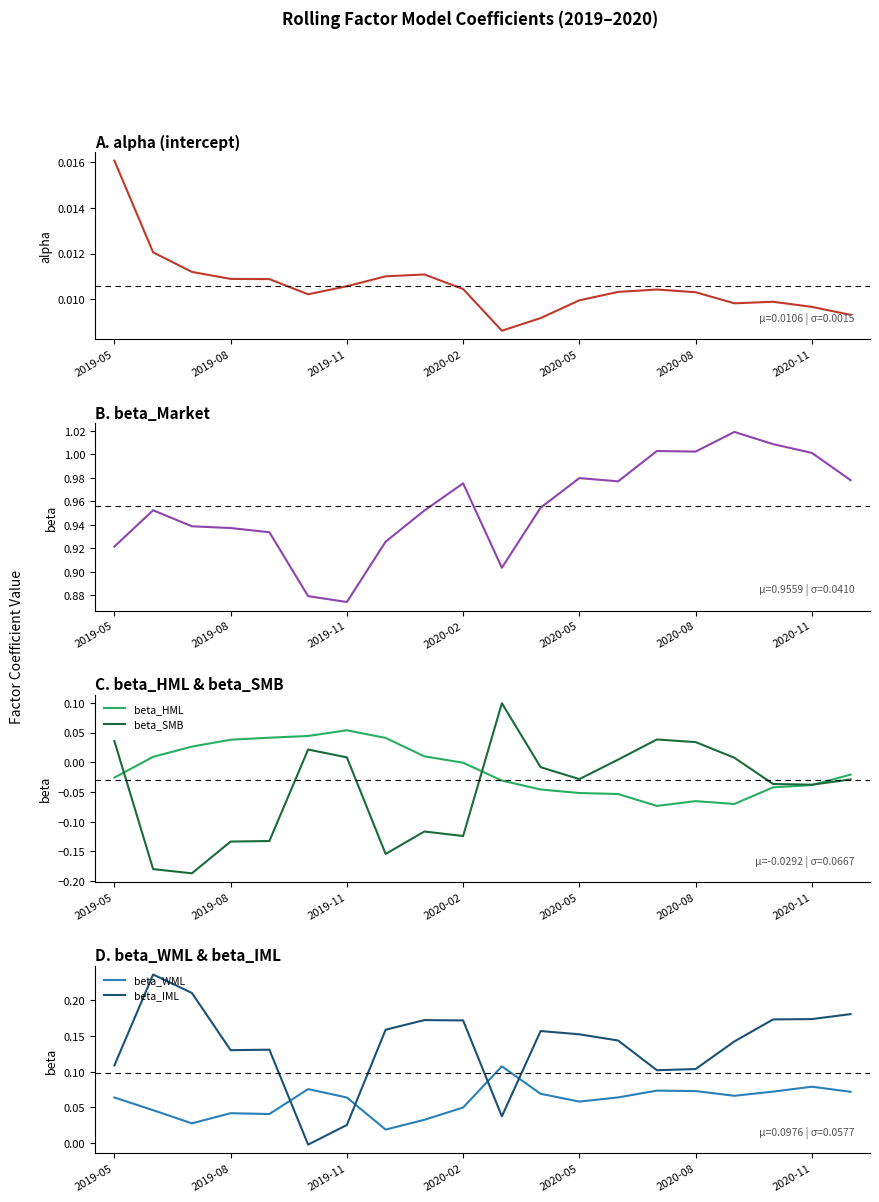

Which series ends up on top after the final intersection of beta_HML and alpha?

alpha